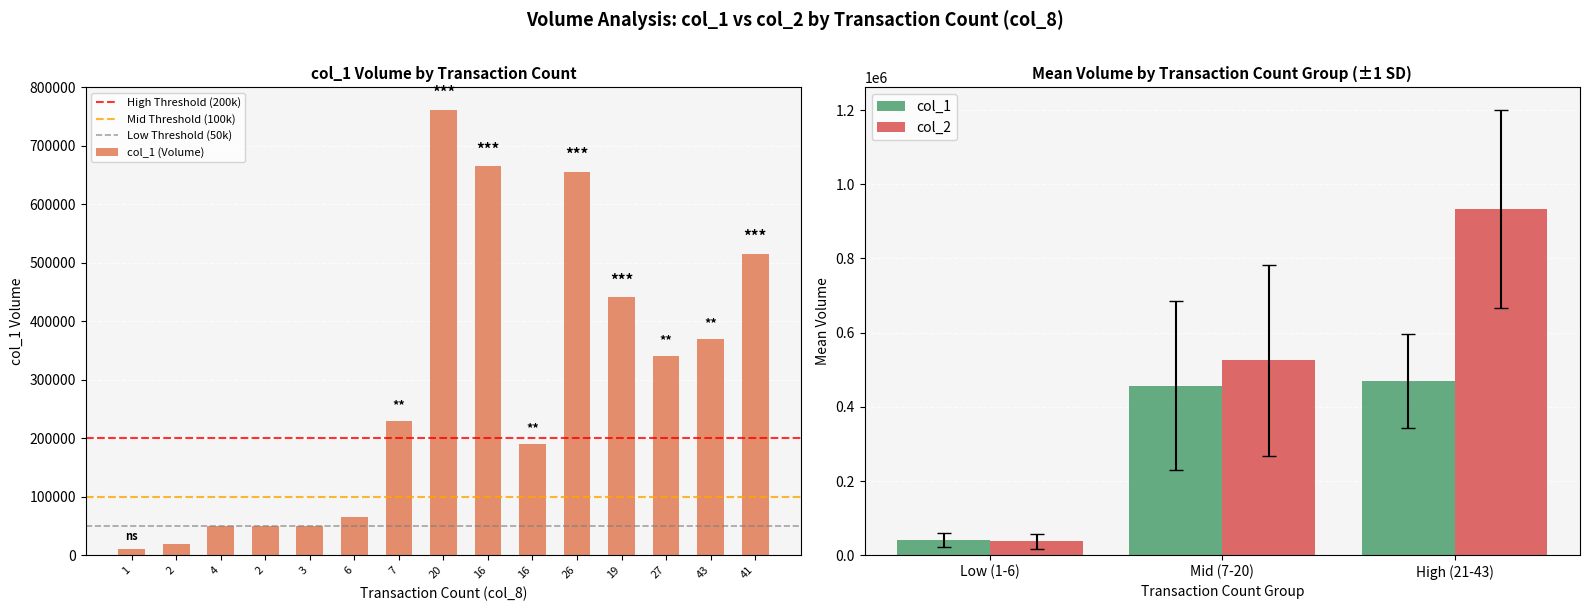

Reading right to left, list all the values displayed in this chart.

41=515000	43=369000	27=340000	19=441000	26=655000	16=190000	16=665000	20=762000	7=229000	6=65000	3=50000	2=50000	4=50000	2=20000	1=10000